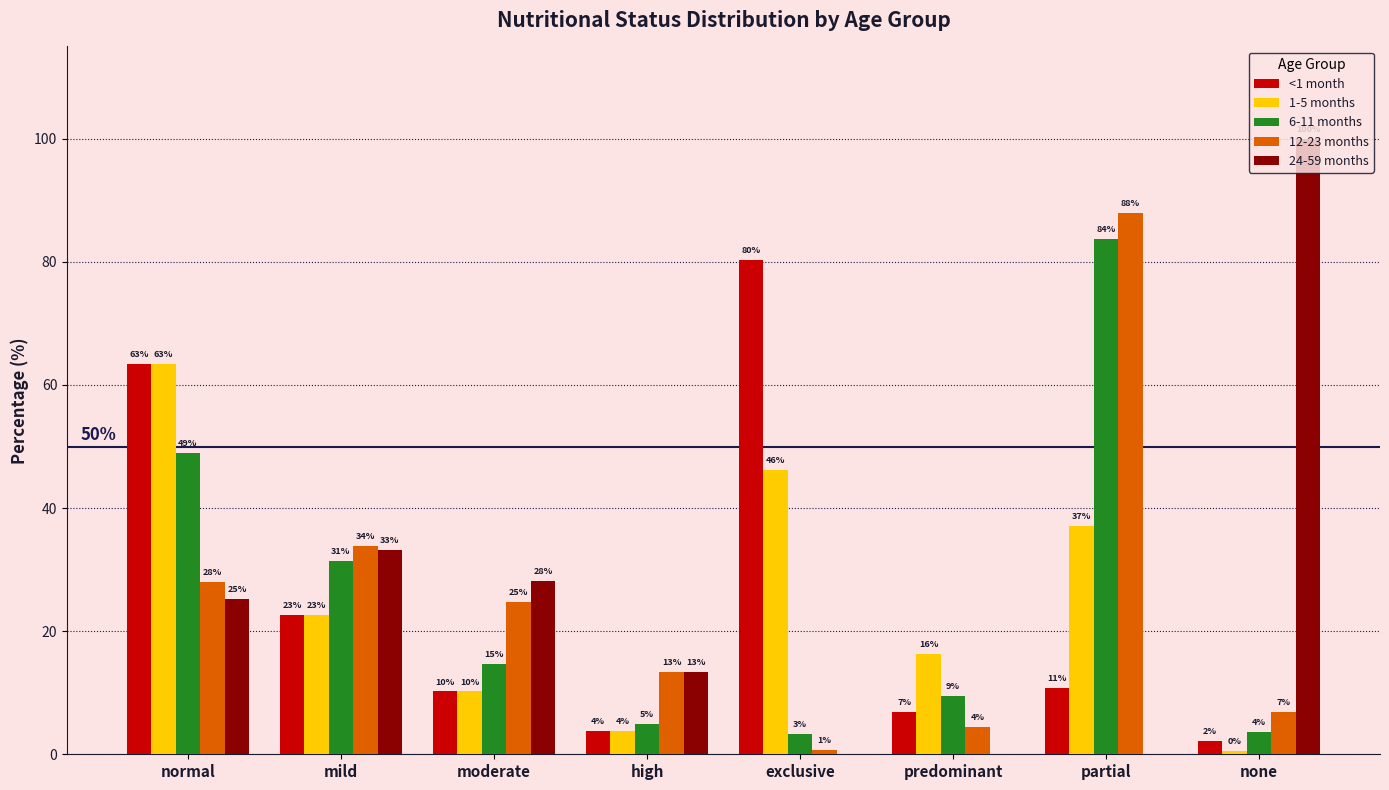

Between mild and exclusive, which series saw the biggest shift?

<1 month